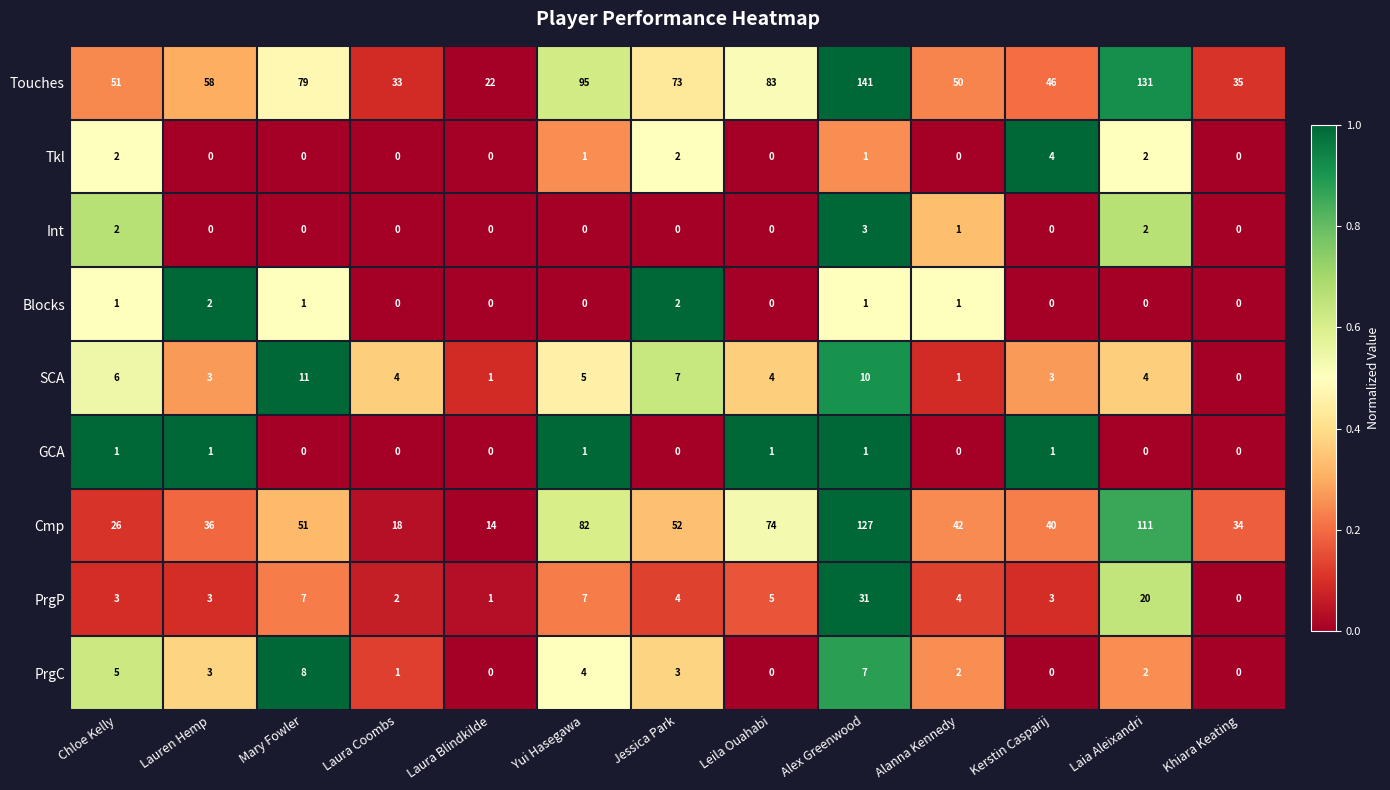

What is the difference between the maximum and minimum values in the Cmp series?

113